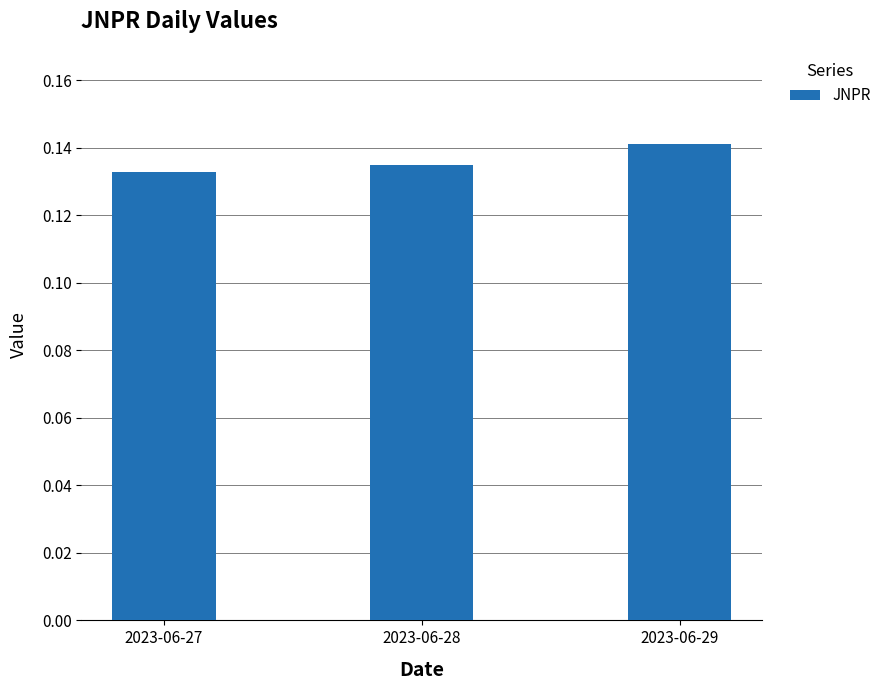

At which category does the chart reach its minimum across all series?

2023-06-27